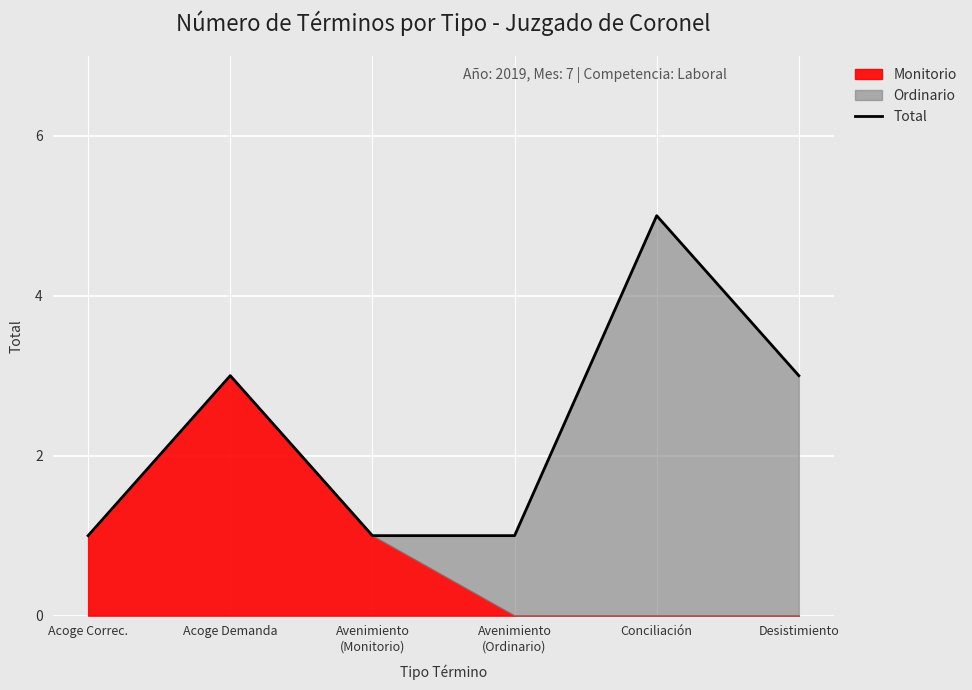

Where is the data nearest to the value 3?

Acoge Demanda